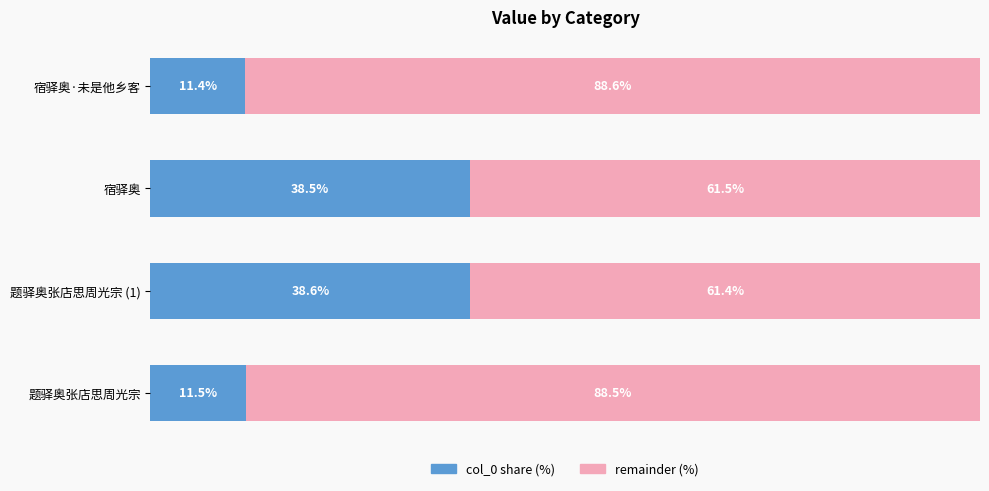

Rank the categories by col_0 share (%) value from lowest to highest.

宿驿奥·未是他乡客, 题驿奥张店思周光宗, 宿驿奥, 题驿奥张店思周光宗 (1)